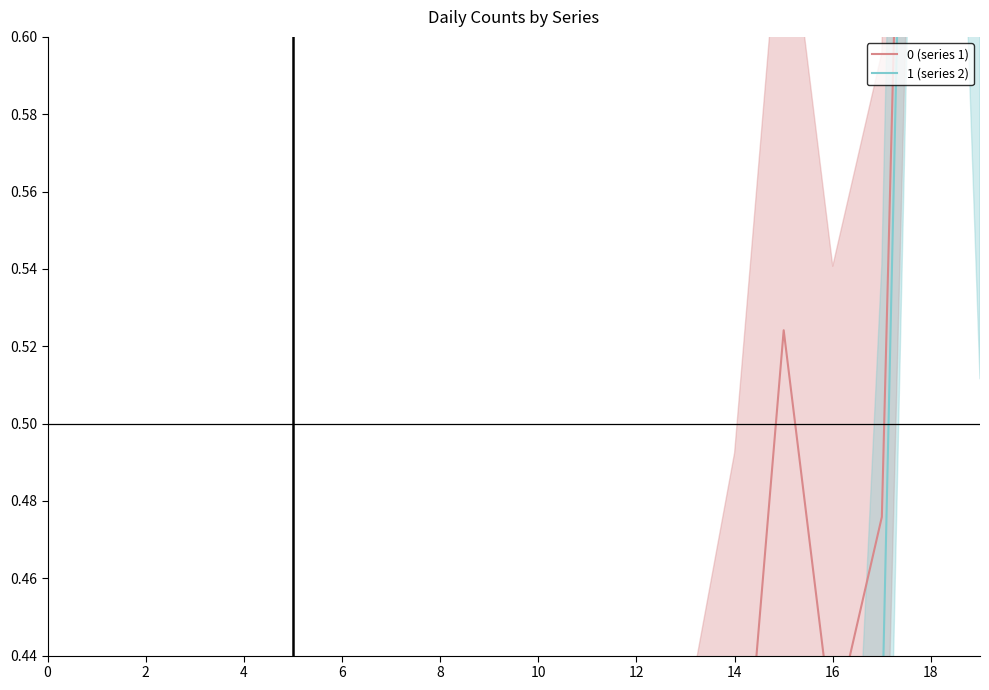

Reading right to left, extract all data points from this chart.

0 (series 1): 1.0	1.0	0.5	0.4	0.5	0.4	0.3	0.2	0.2	0.1	0.0	0.1	0.1	0.1	0.1	0.1	0.0	0.0	0.0	0.0
1 (series 2): 0.6	1.0	0.4	0.2	0.2	0.2	0.3	0.2	0.3	0.3	0.2	0.1	0.1	0.2	0.0	0.1	0.1	0.0	0.0	0.1